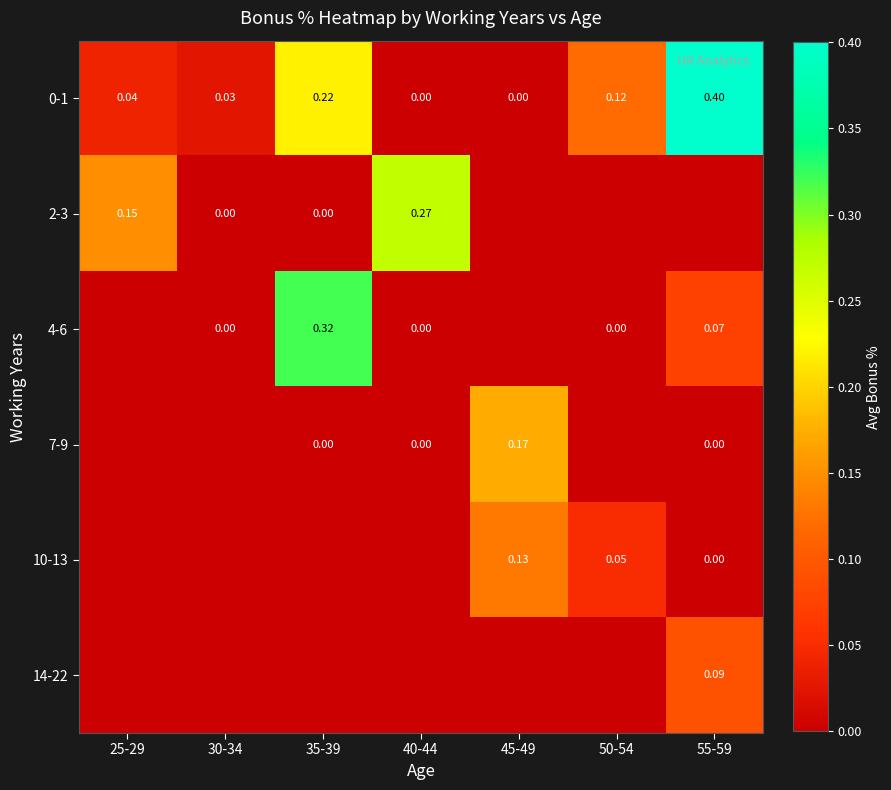

How many data points in 0-1 are above 0?

5